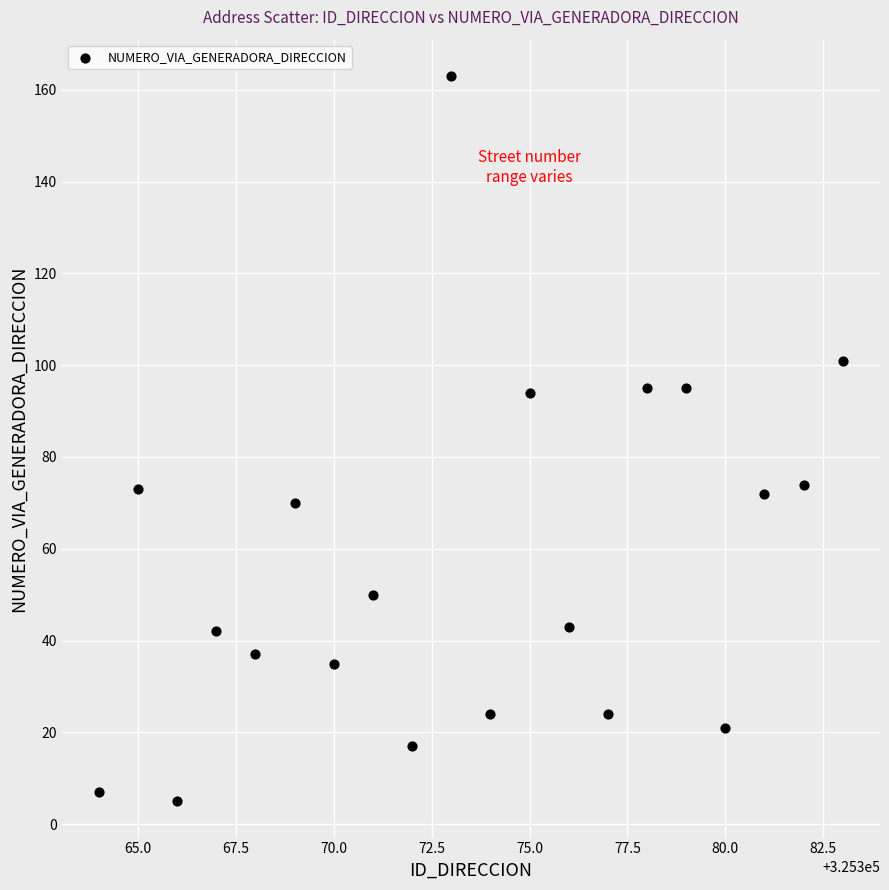

What is the range of X values (max minus min)?

19